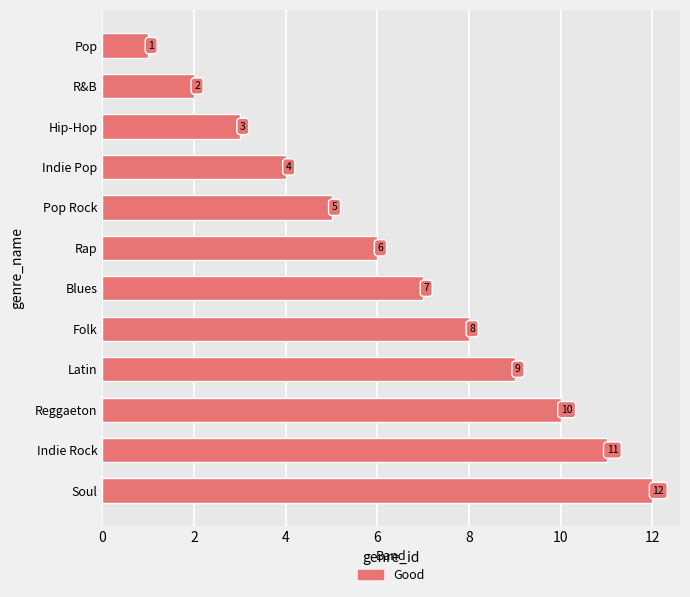

What is the greatest value displayed?

12